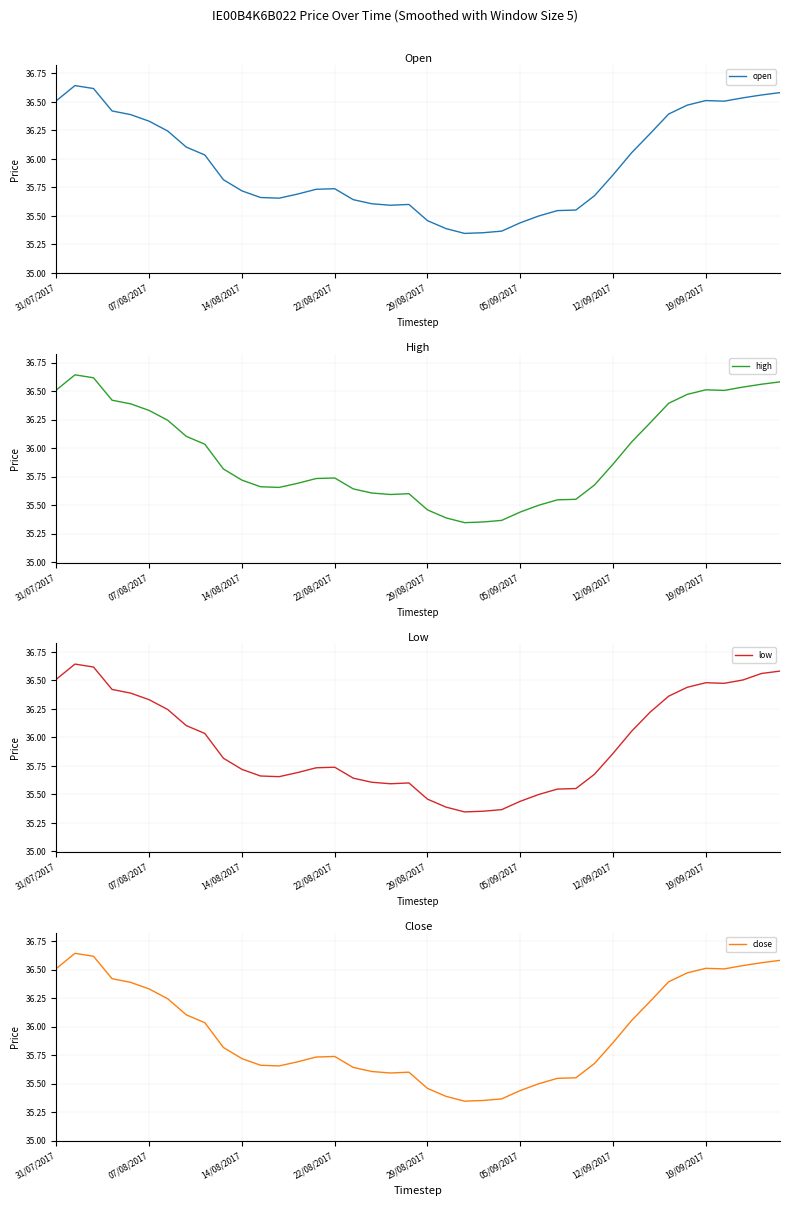

True or false: high and open intersect in this chart.

False